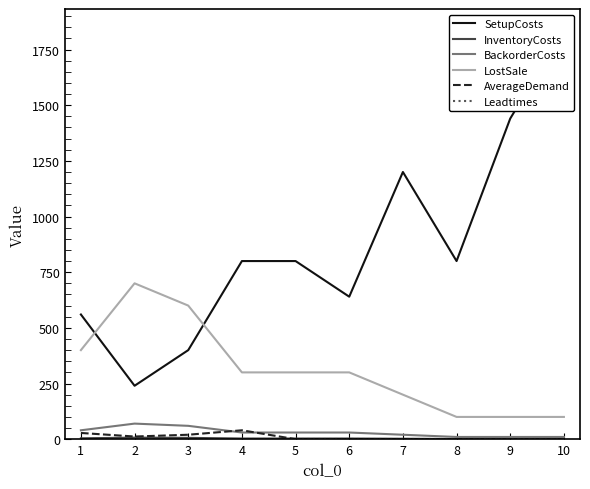

True or false: SetupCosts and Leadtimes cross at least once.

False